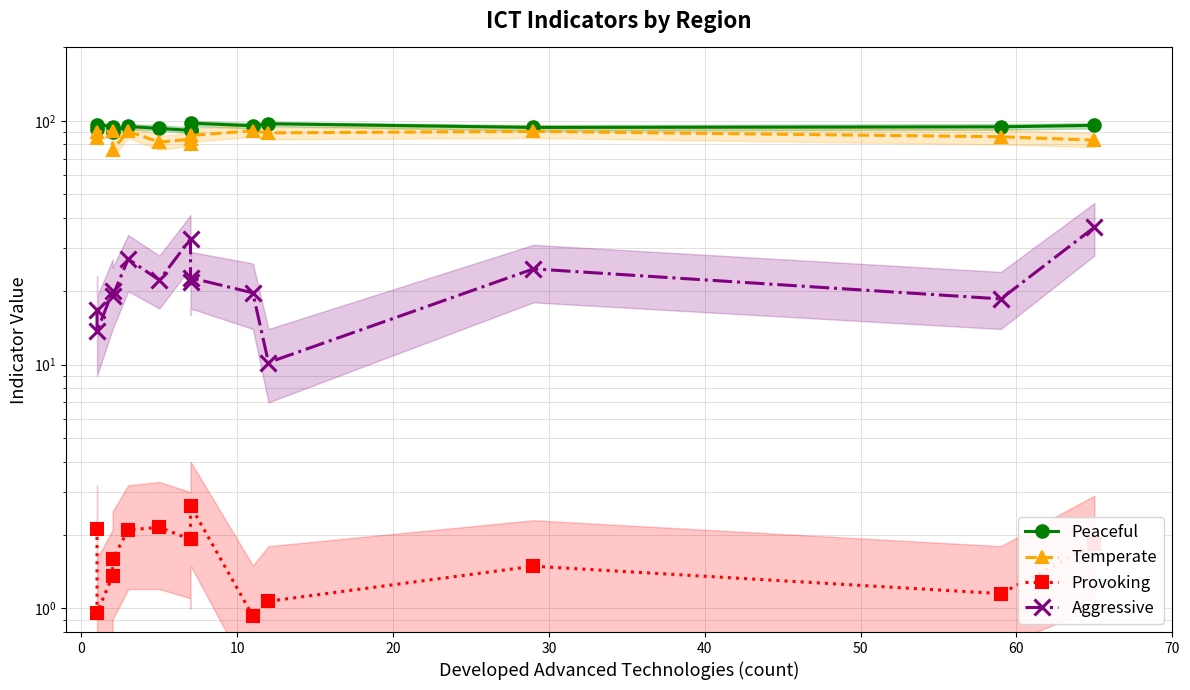

How many interior local peaks does the Aggressive series have?

5